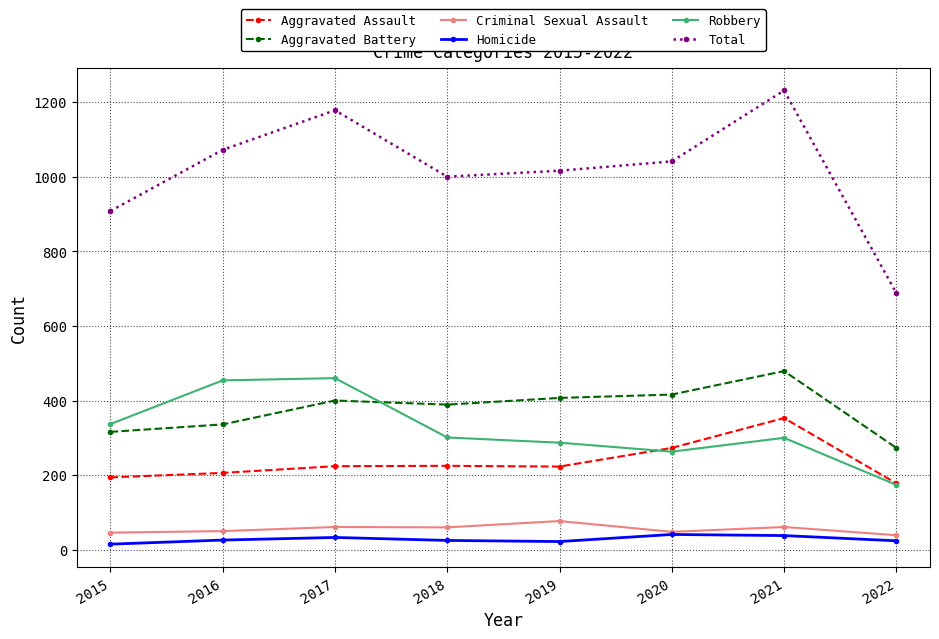

Is it true that Aggravated Battery equals 175 at 2016?

False